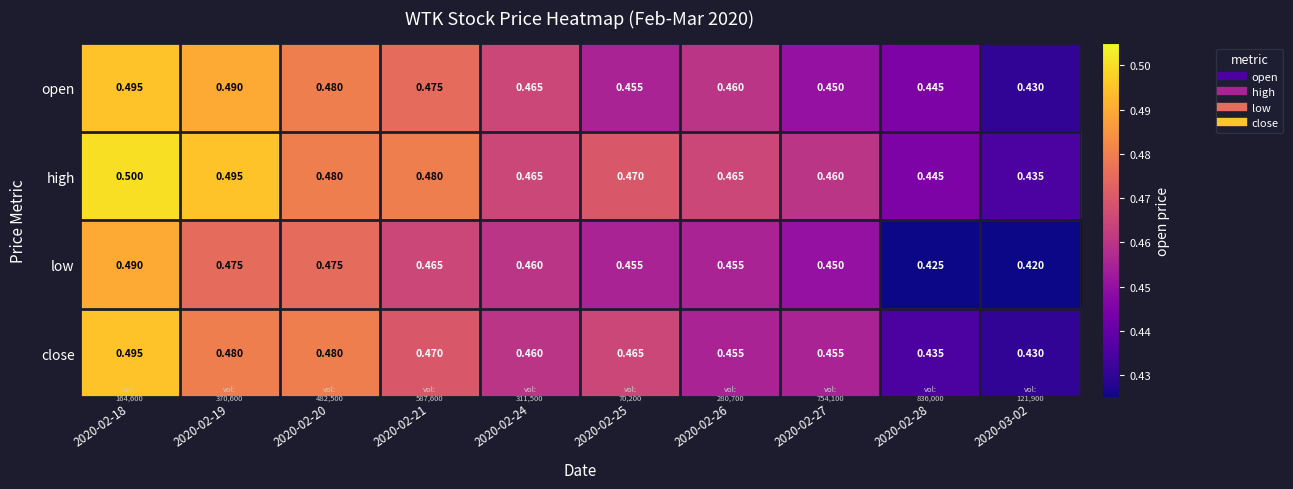

At which category is the sum across all series the highest?

2020-02-18